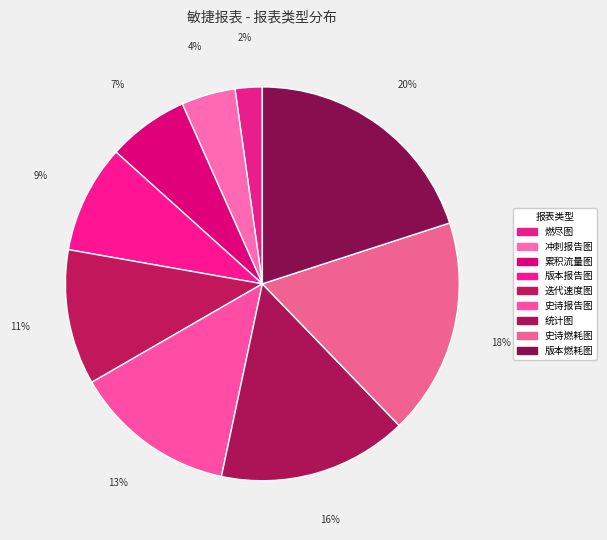

How many segments does this pie chart have?

9